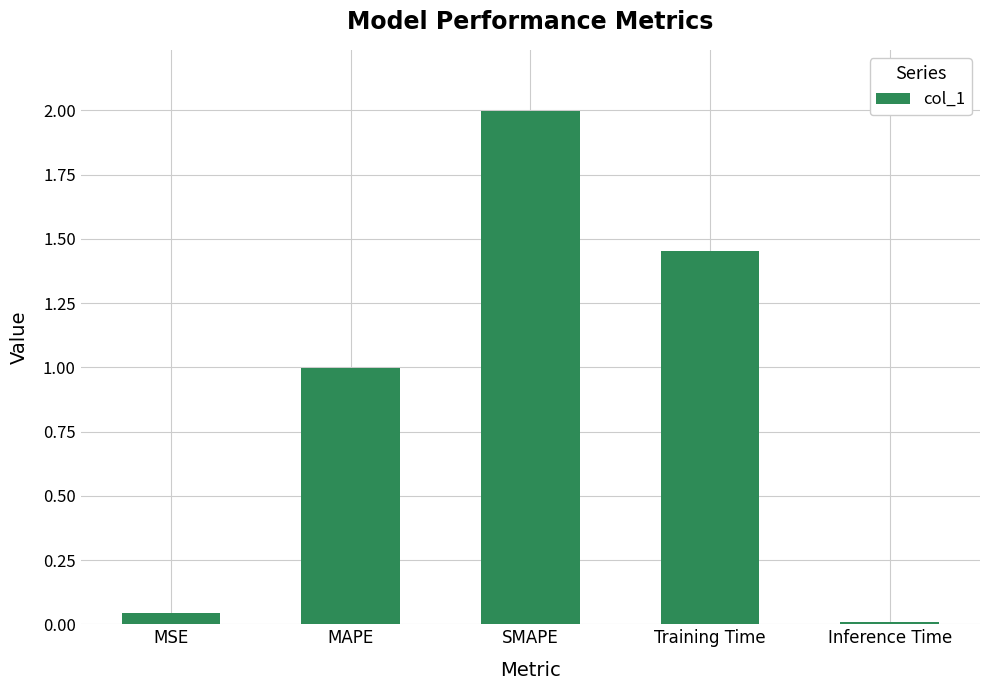

What is the label of the 2nd bar from the left?

MAPE